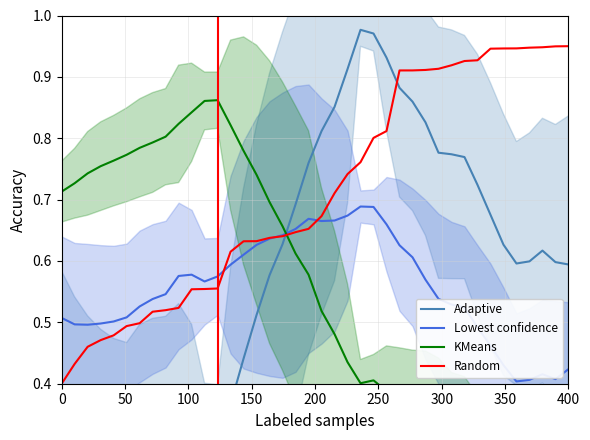

How many data points does each series have?

40